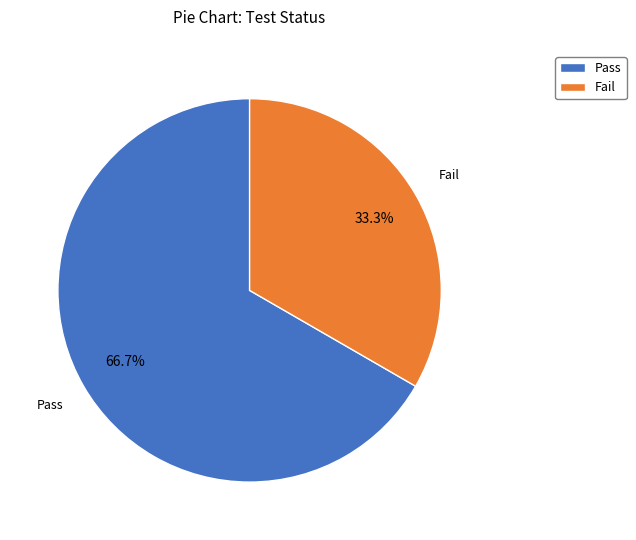

To the nearest percent, what portion does Fail represent?

33%